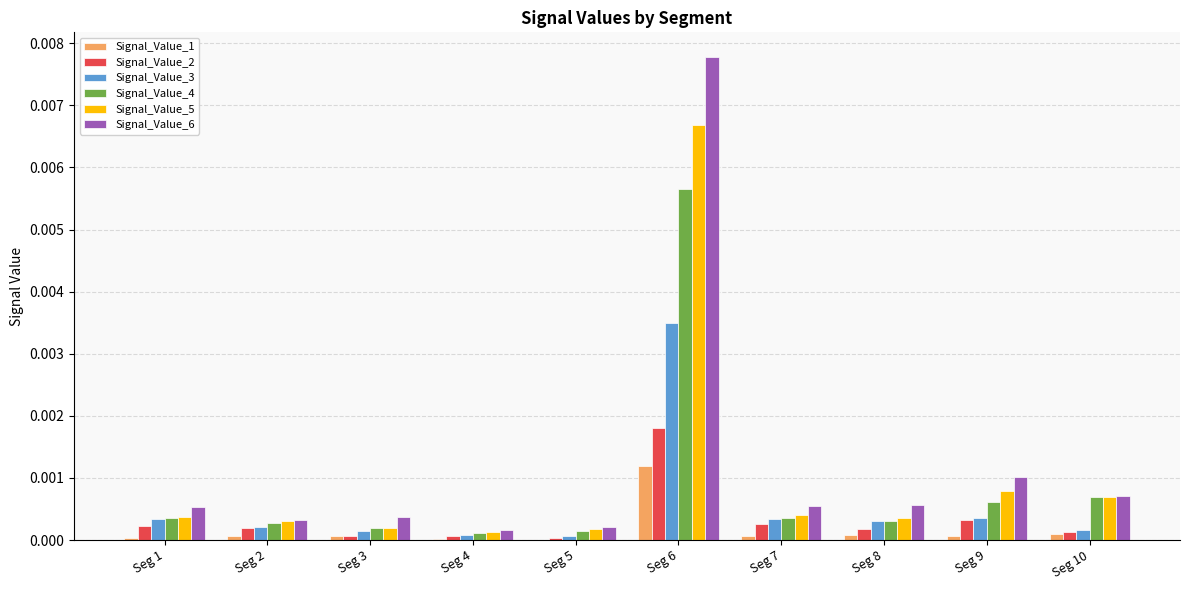

The Signal_Value_6 series shows 0.0 at Seg 5. True or false?

True